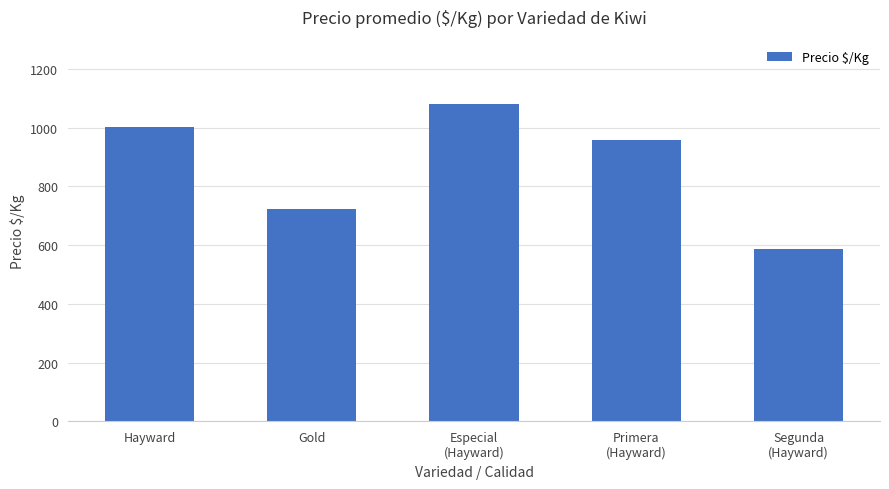

Which label corresponds to the smallest value in the chart?

Segunda
(Hayward)